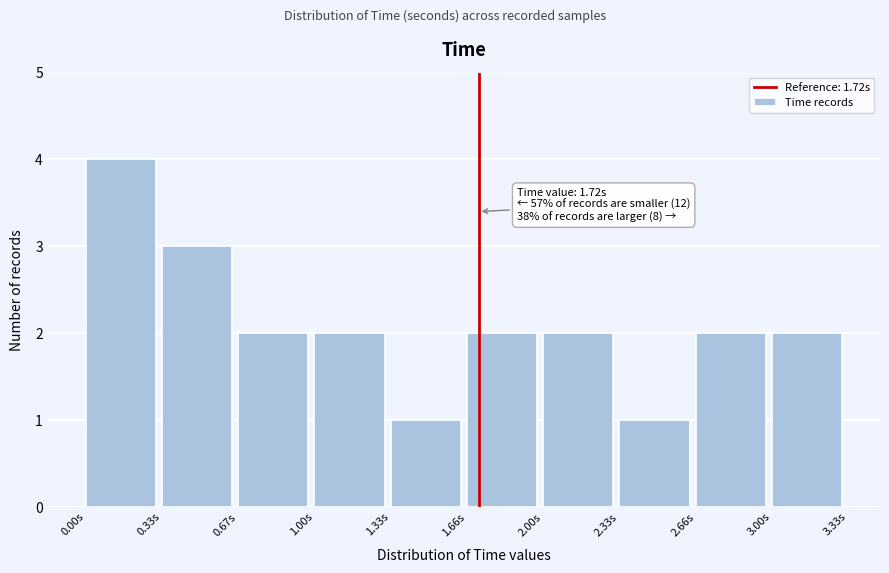

Which range on the x-axis has the tallest bar?

0.00 to 0.35